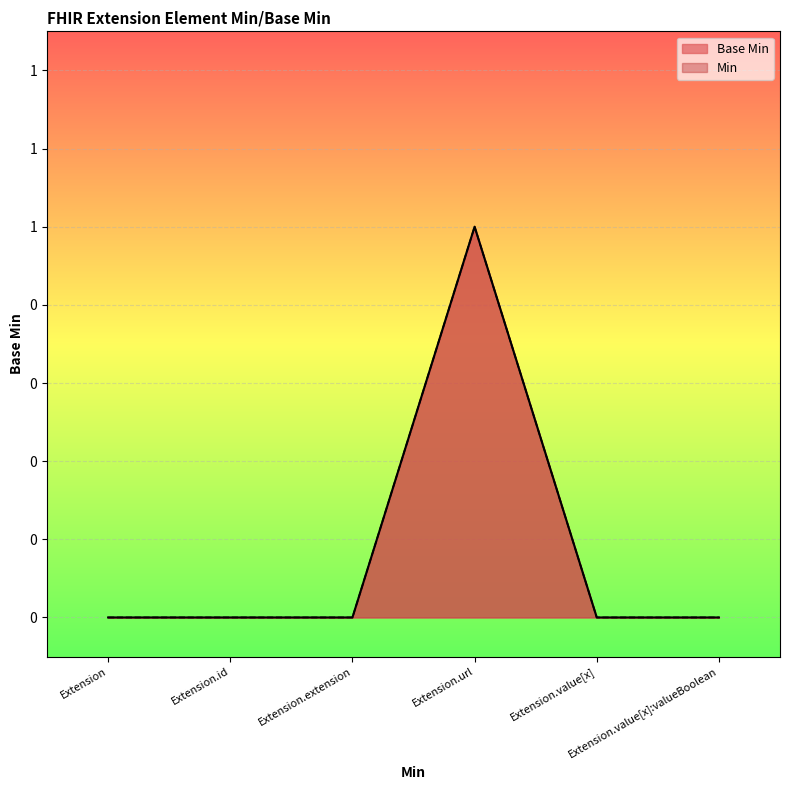

True or false: there are more than 1 points higher than both neighbors.

False